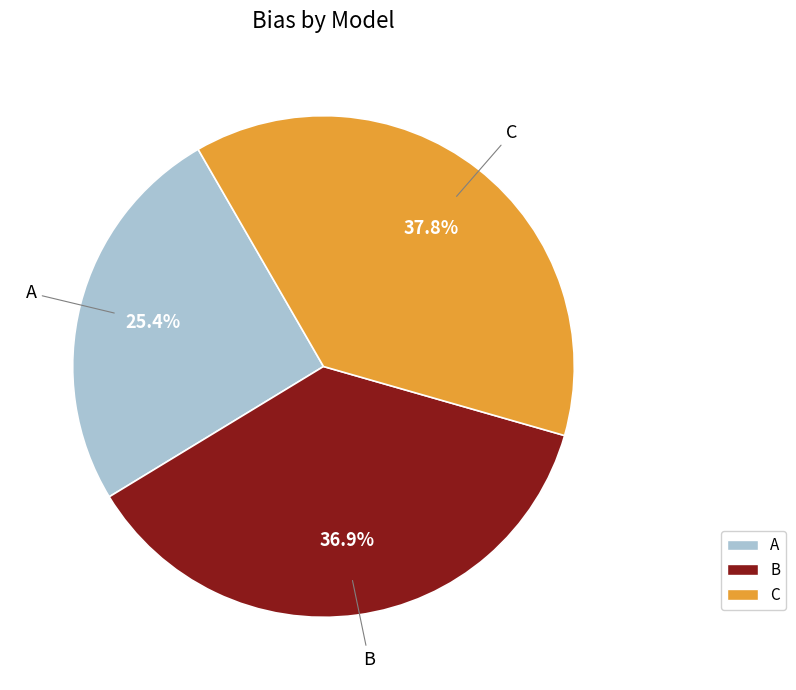

To the nearest percent, what is the difference between the largest and smallest slice percentages?

12%